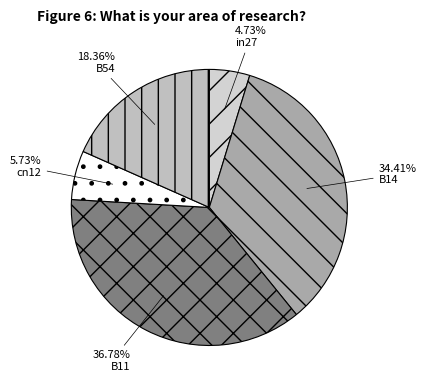

What percentage is the cn12 slice, to the nearest percent?

6%